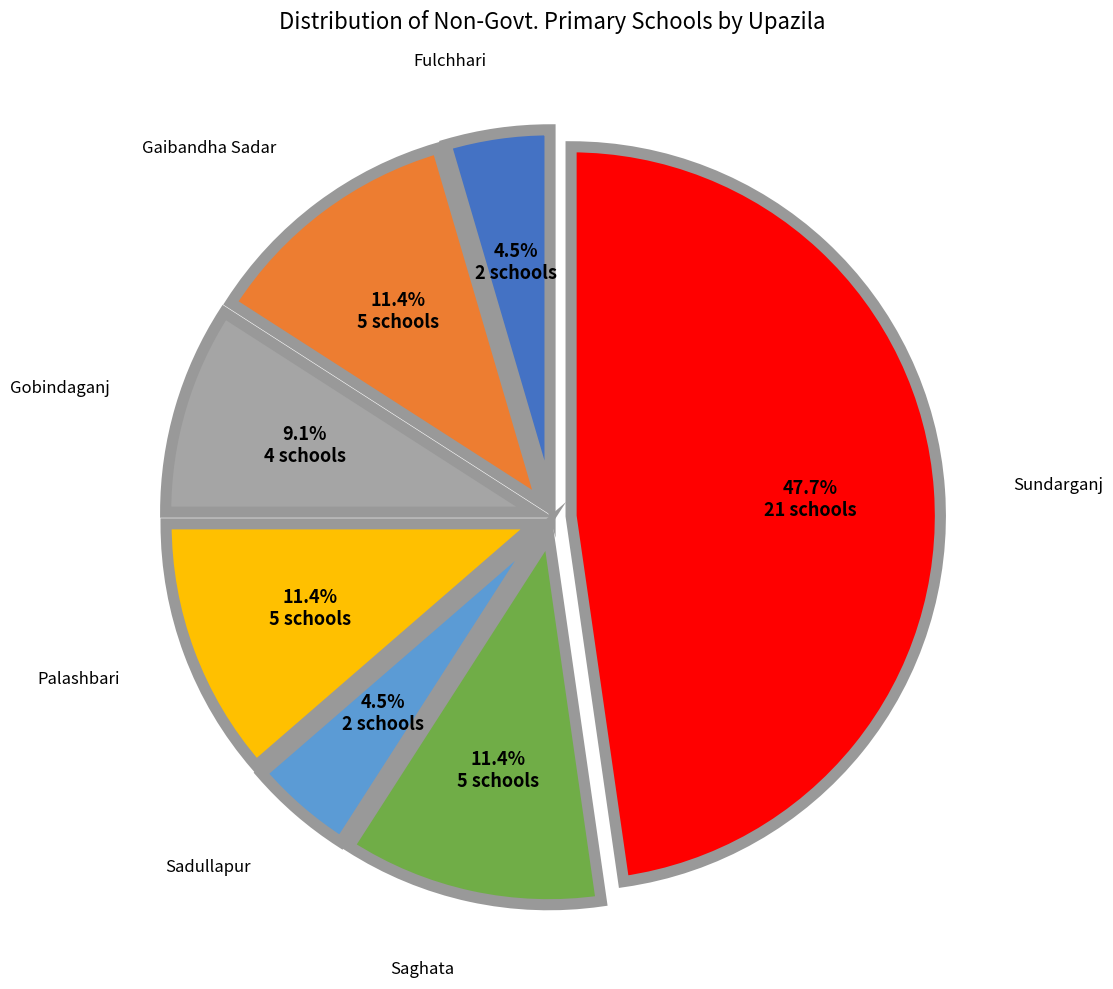

Is there any slice that represents more than half of the pie?

No